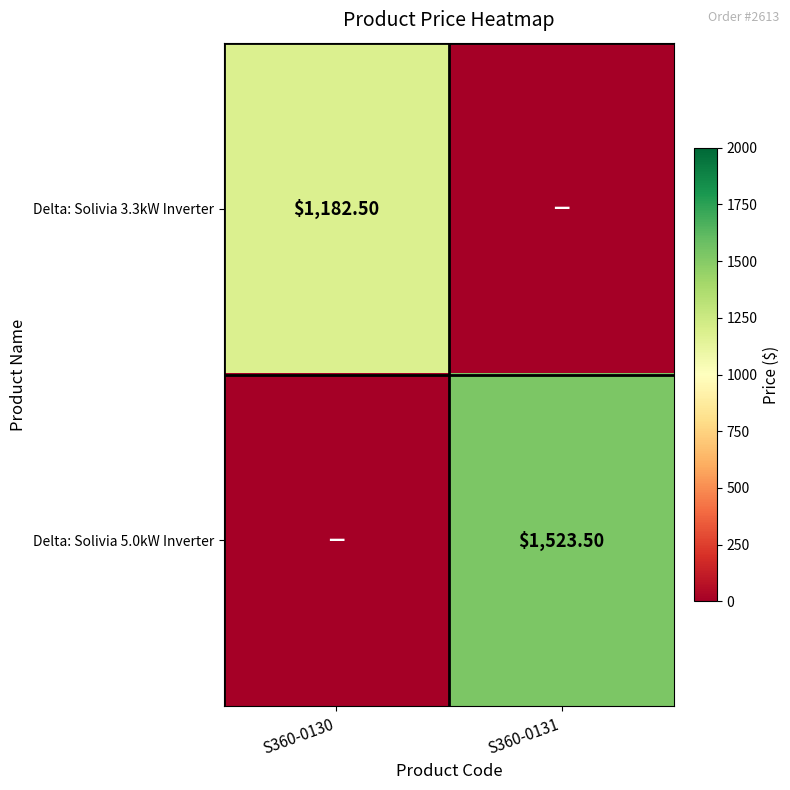

At which category does the chart reach its minimum across all series?

S360-0131